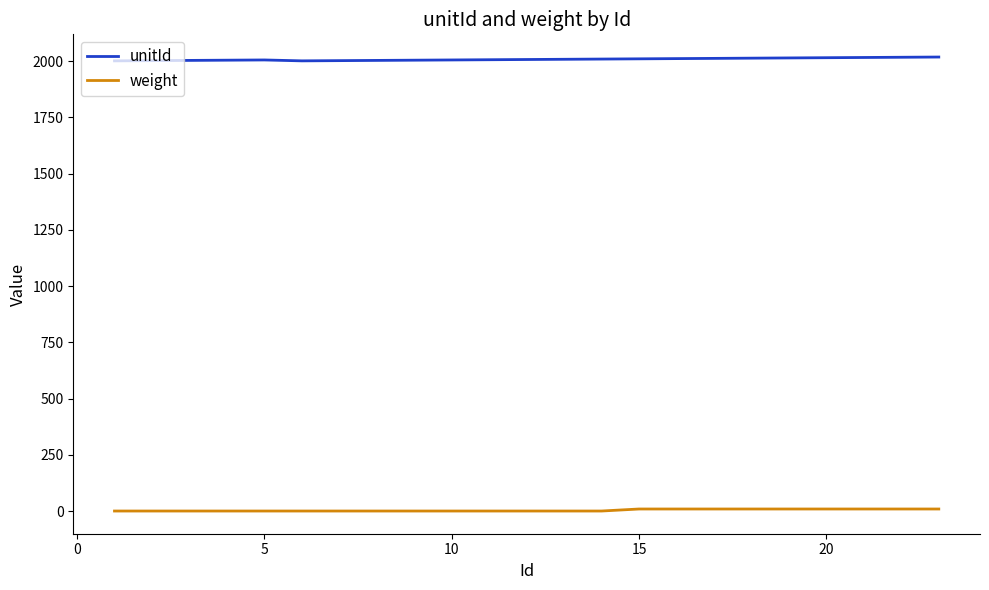

True or false: unitId and weight cross at least once.

False